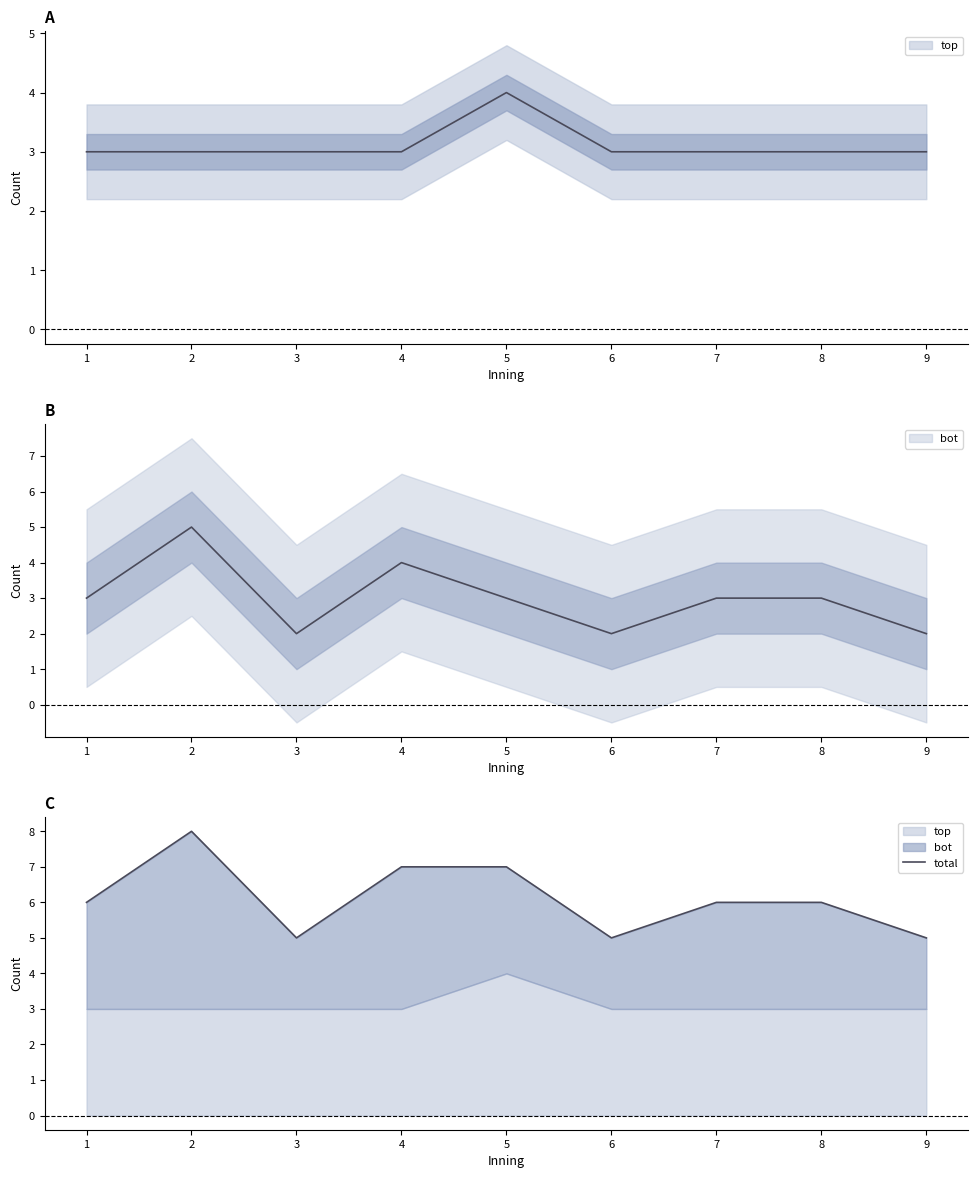

What is the change in value from 2 to 7?

-2